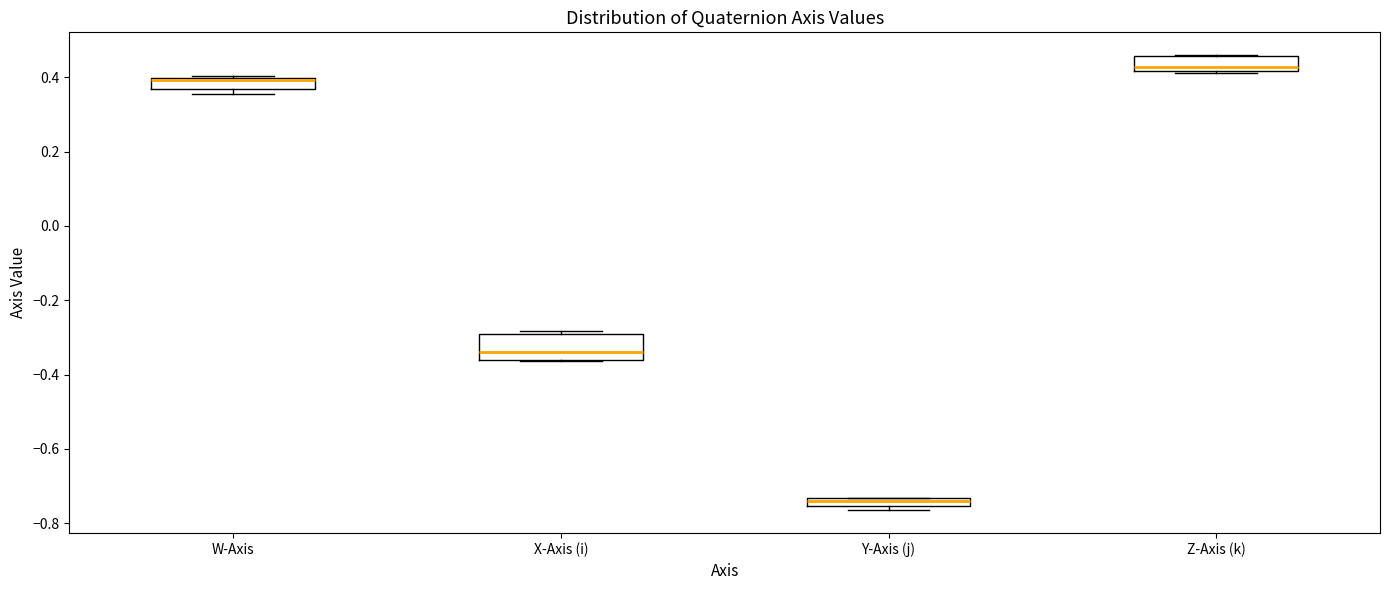

Where is the lower edge of the box for W-Axis on the y-axis? The values are not printed on the chart, so give them approximately, as read against the axis.

0.36